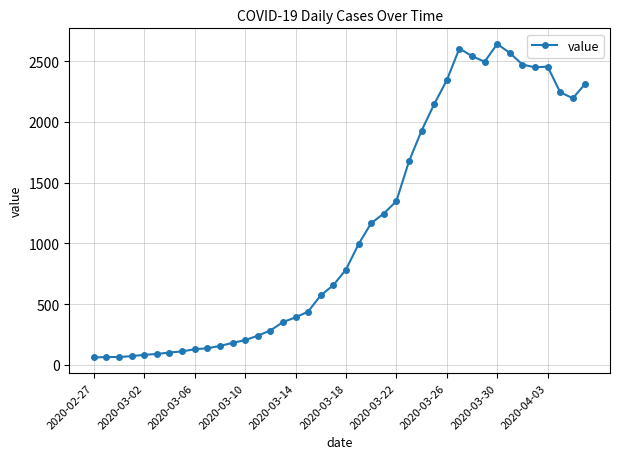

How many values are below 784?

20